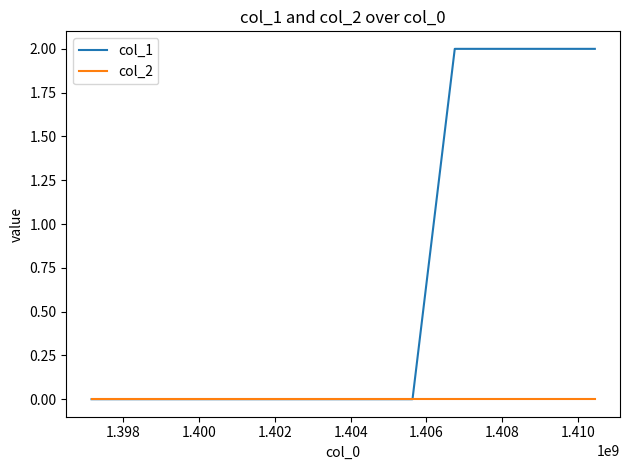

How many categories are shown in the chart?

5